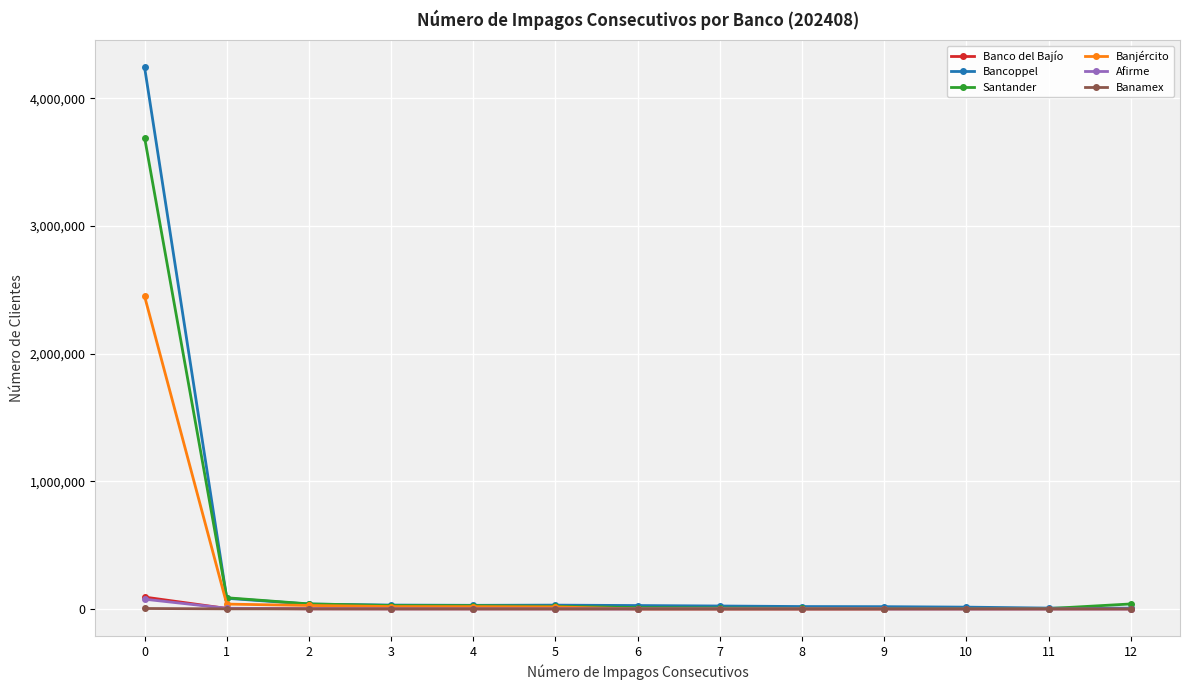

True or false: Santander has more than 2 points higher than both neighbors.

False